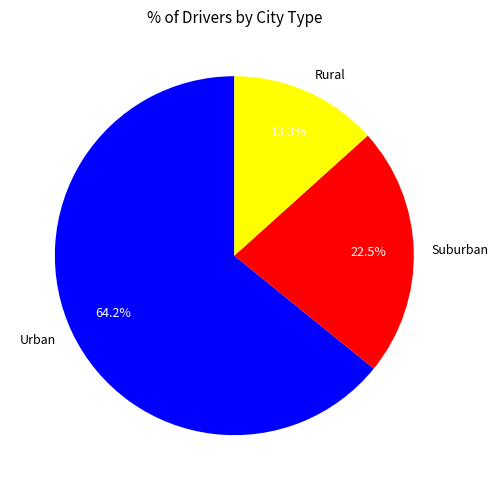

Approximately how many times larger is the value at Suburban compared to Rural?

1.7